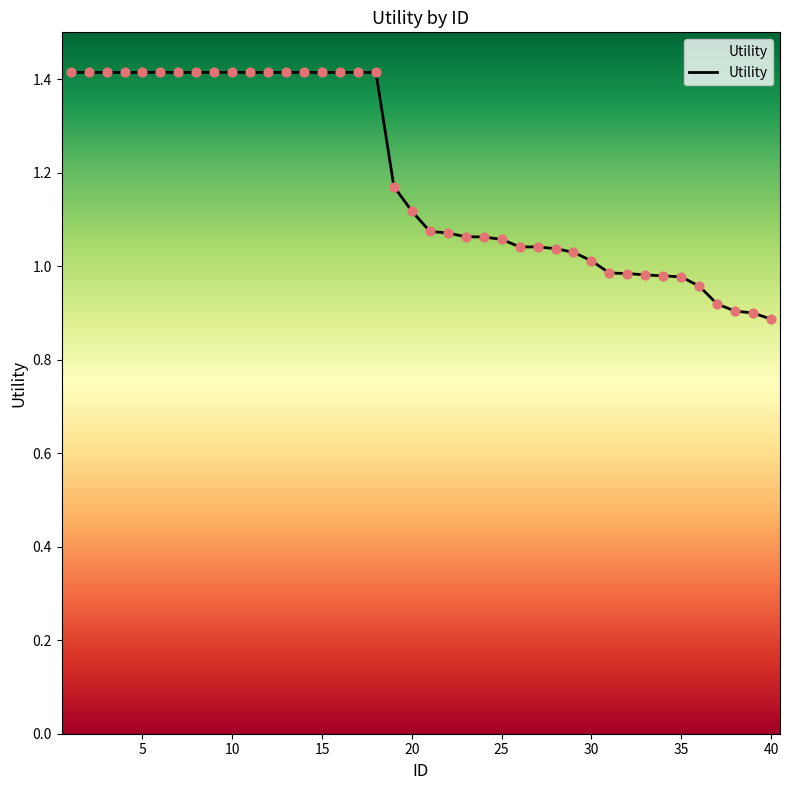

What is the difference between the maximum and minimum values?

0.5